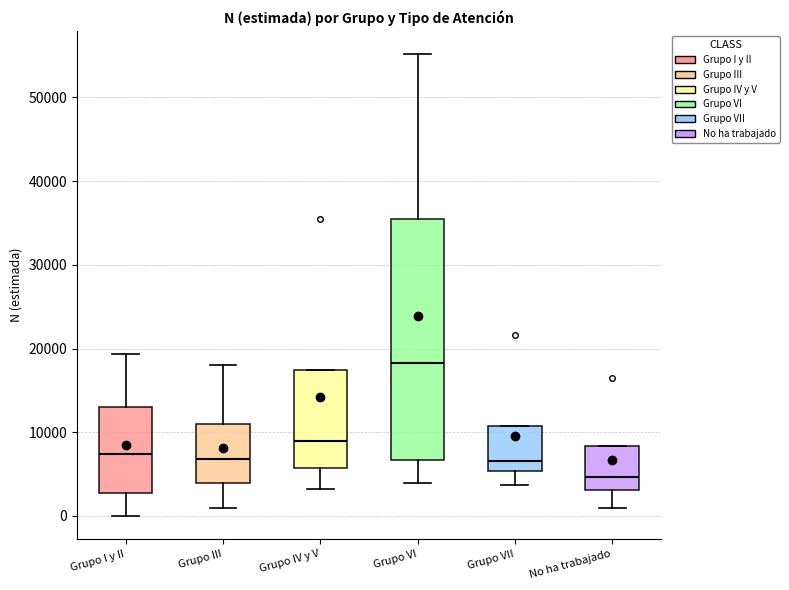

Which box is the tallest, from its lower edge to its upper edge?

Grupo VI